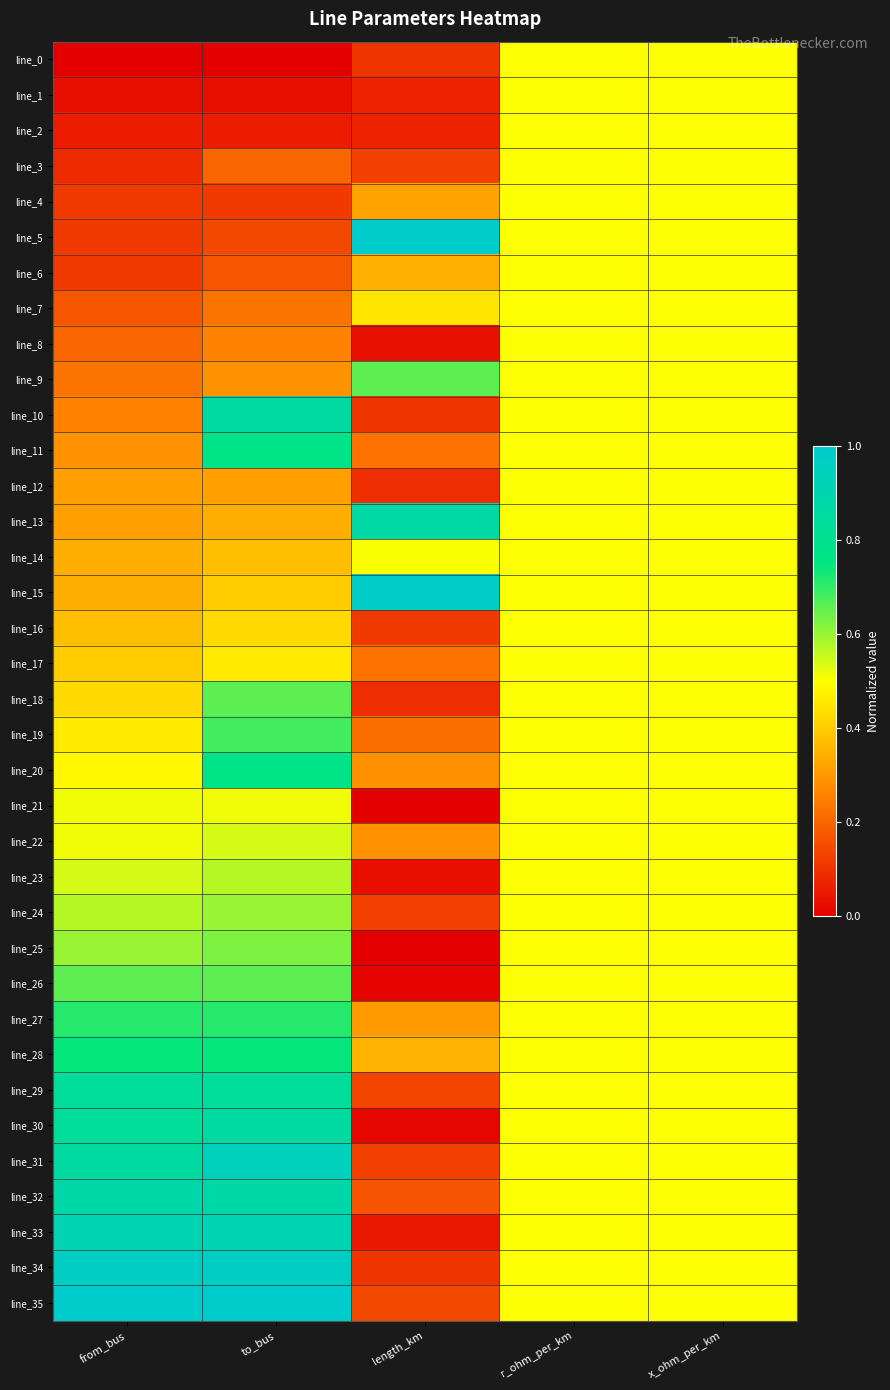

What is the total value across all series at from_bus?

16.3